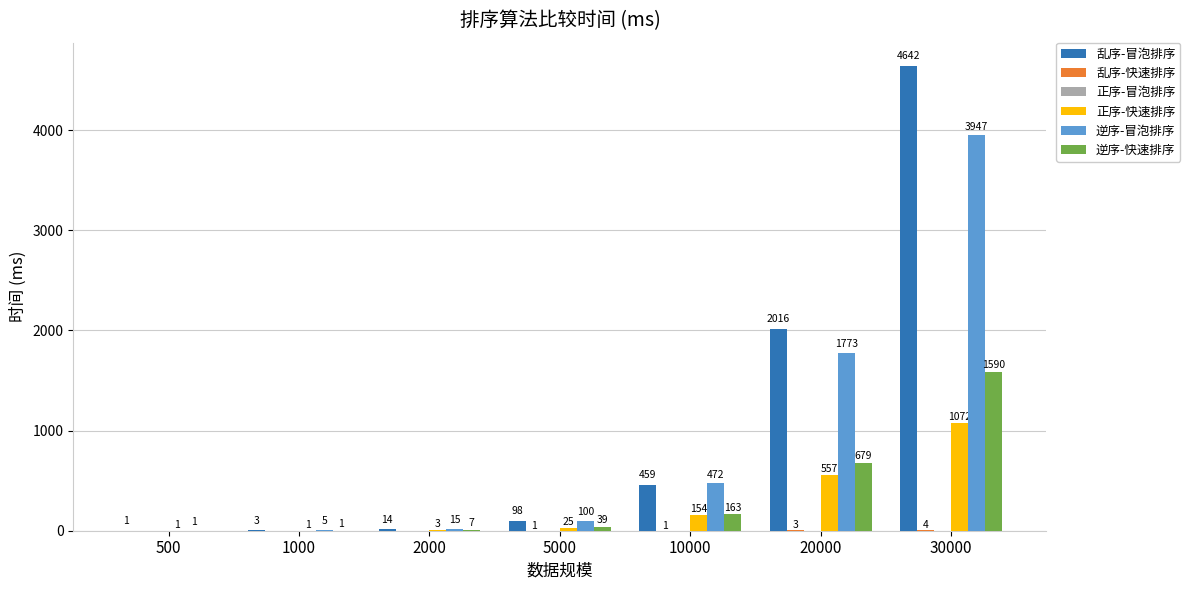

What is the sum of all 正序-快速排序 values?

1813